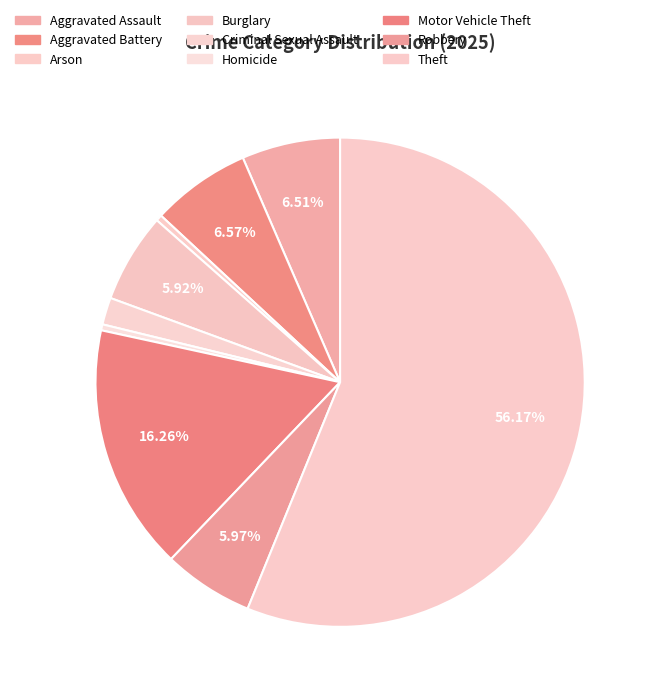

Count the number of slices in the pie.

9